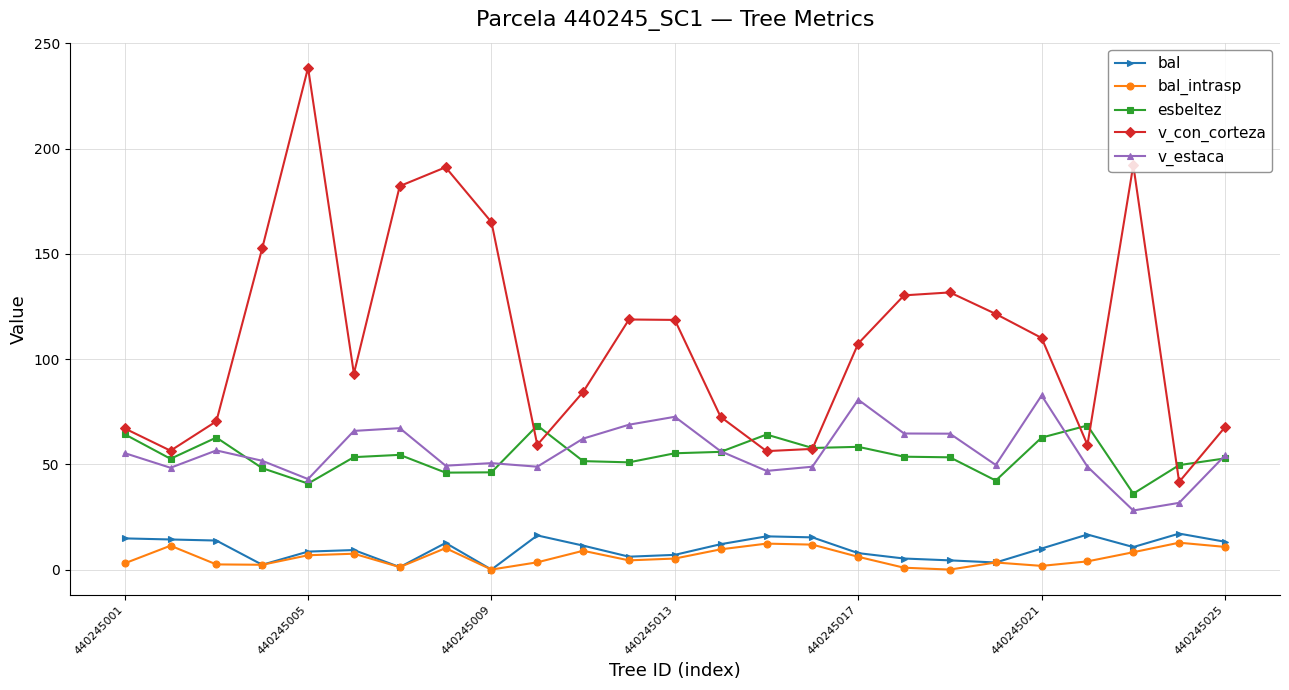

What is the value of the bal_intrasp point at the 8th from the left?

10.2